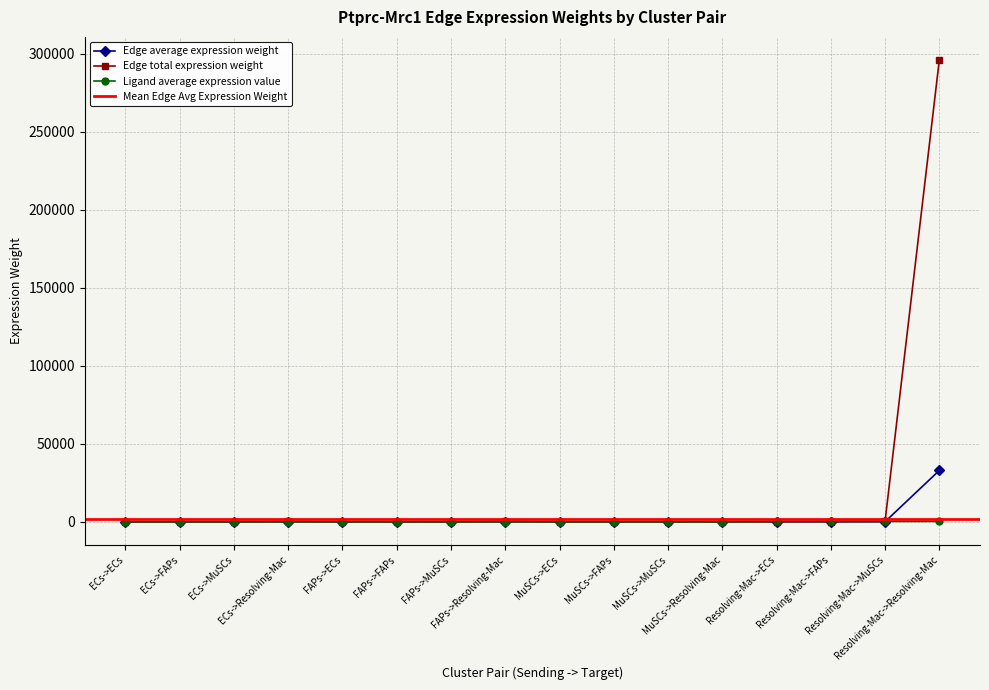

Which series has the largest total across all categories?

Edge total expression weight